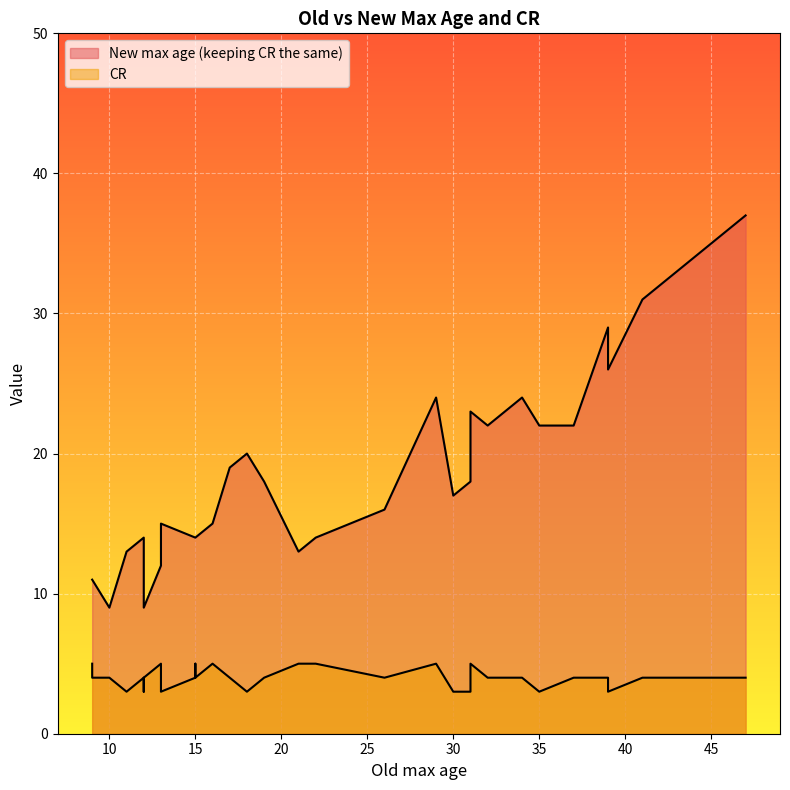

Where is the first local maximum for New max age (keeping CR the same)?

1